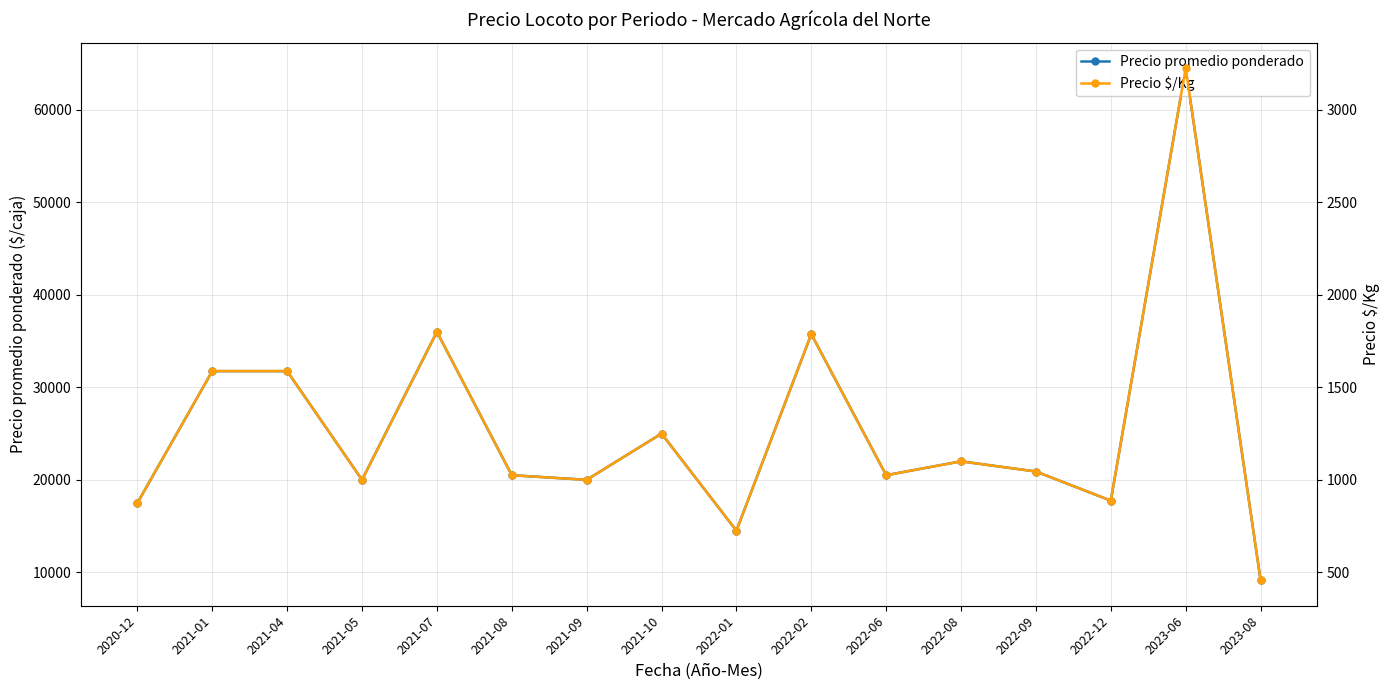

What are all the series names shown in the legend?

Precio promedio ponderado, Precio $/Kg